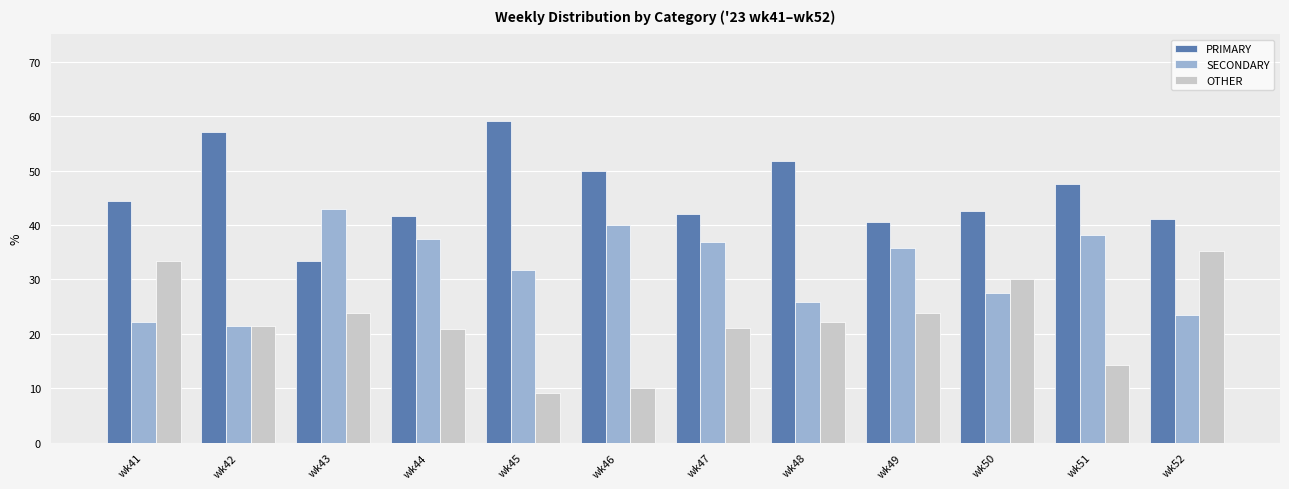

Is it true that OTHER equals 10.3 at wk43?

False